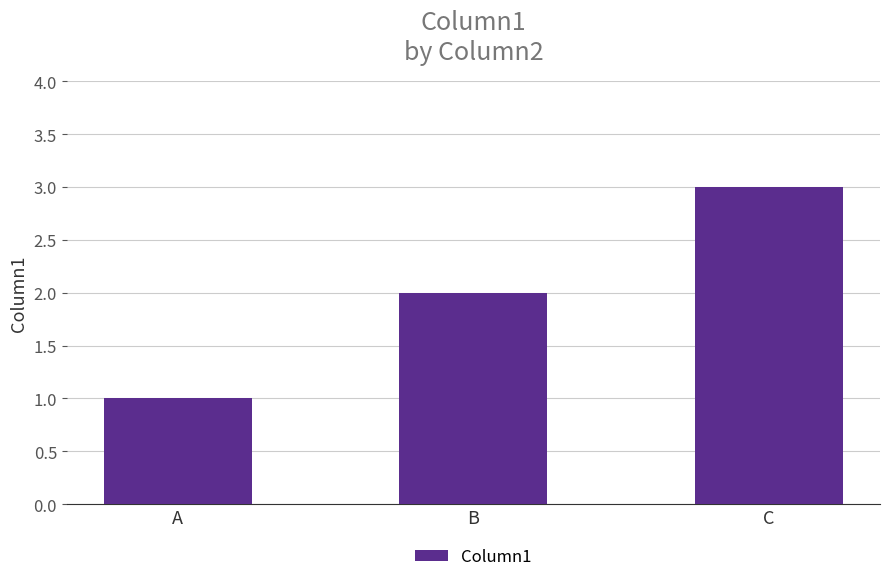

What is the change in value from B to C?

+1